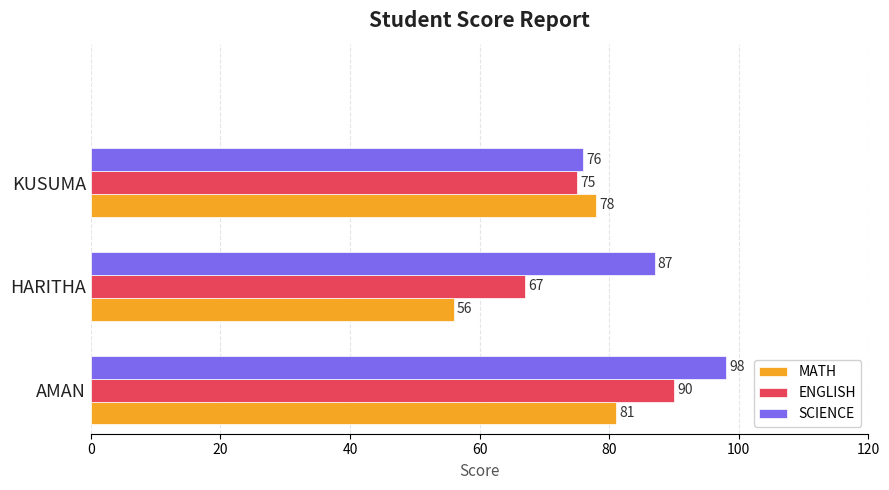

How many ENGLISH values are between 67 and 90?

3